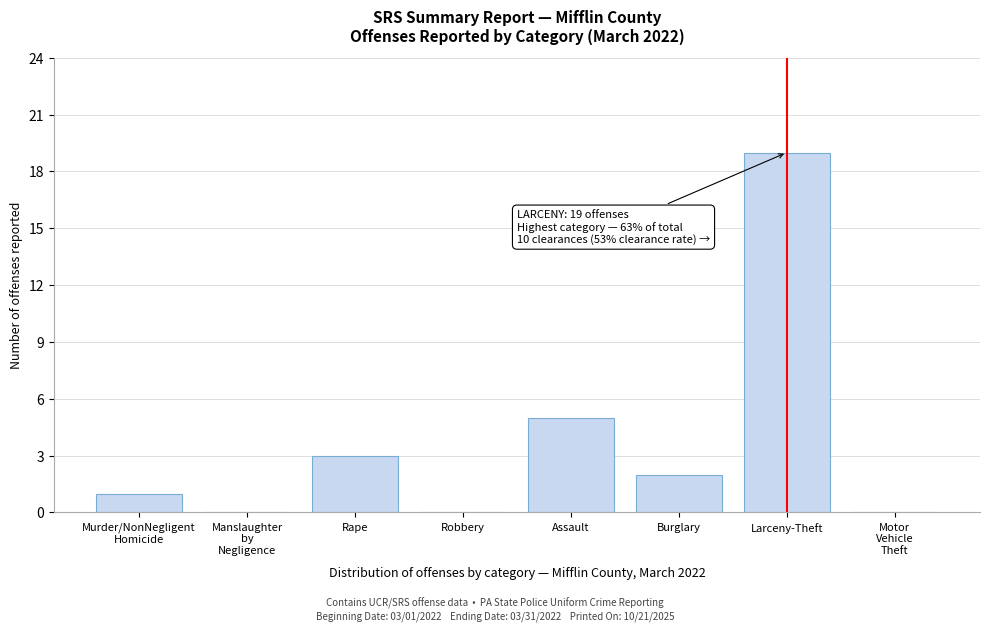

At which label is the value closest to 9?

Assault